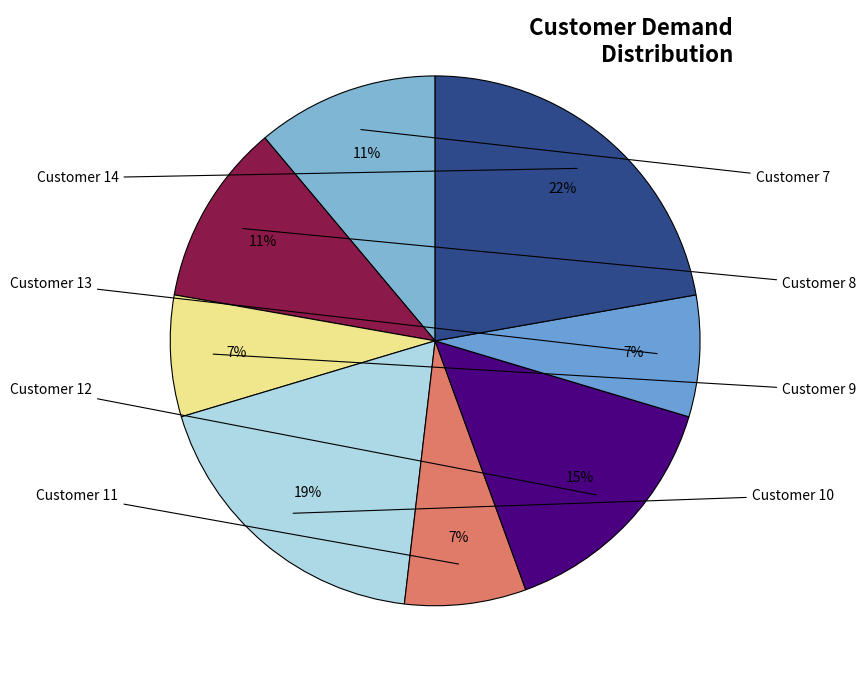

How many segments does this pie chart have?

8